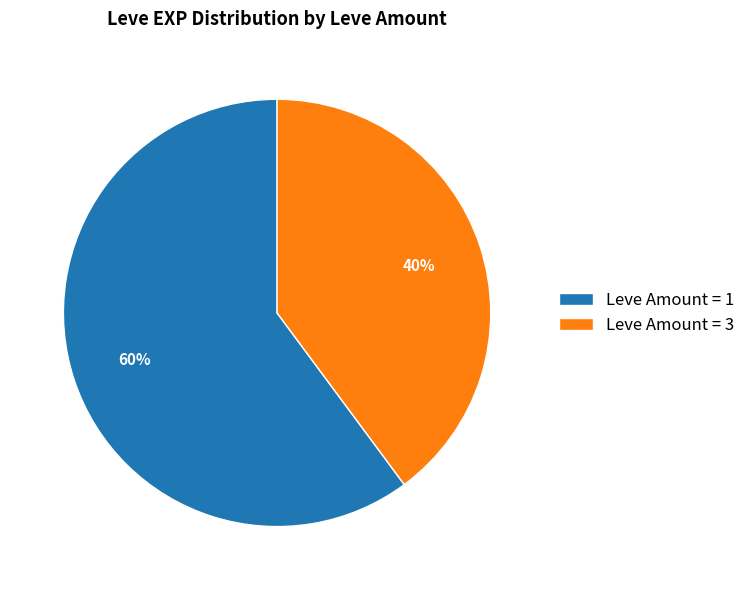

What percentage is the Leve Amount = 1 slice, to the nearest percent?

60%